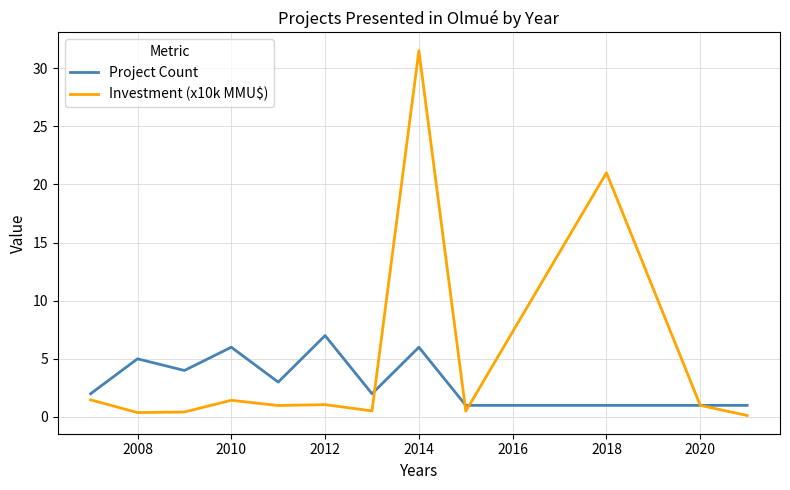

Which series has the widest spread of values?

Investment (x10k MMU$)